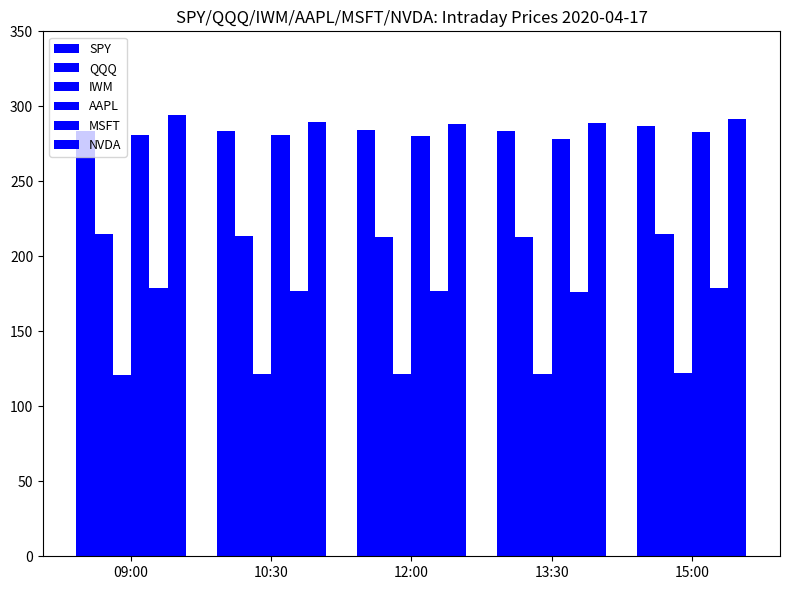

What position from the left is 12:00?

3